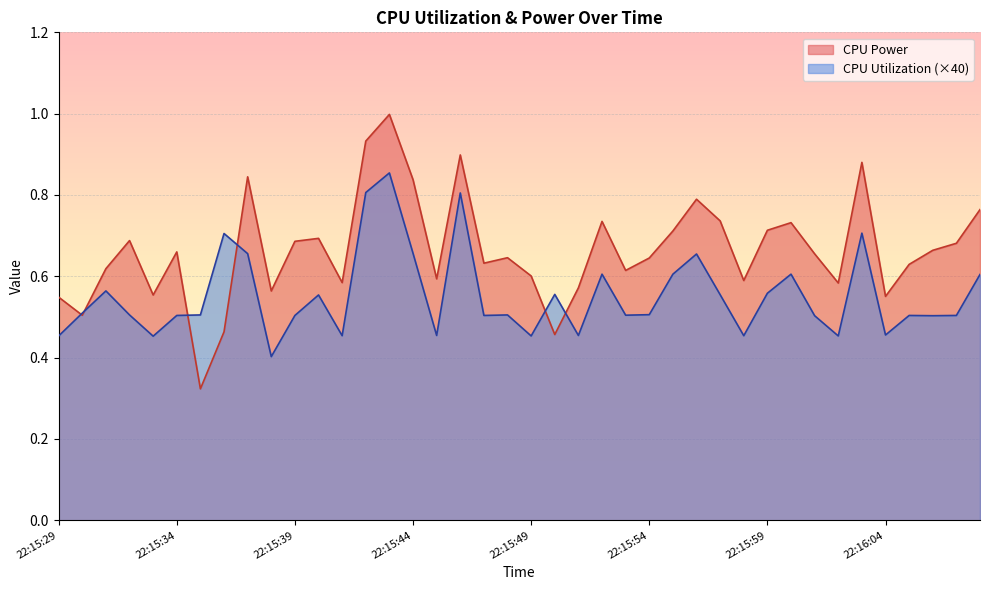

Reading left to right, extract all data points from this chart.

CPU Power: 0.5	0.5	0.6	0.7	0.6	0.7	0.3	0.5	0.8	0.6	0.7	0.7	0.6	0.9	1.0	0.8	0.6	0.9	0.6	0.6	0.6	0.5	0.6	0.7	0.6	0.6	0.7	0.8	0.7	0.6	0.7	0.7	0.7	0.6	0.9	0.6	0.6	0.7	0.7	0.8
CPU Utilization: 0.5	0.5	0.6	0.5	0.5	0.5	0.5	0.7	0.7	0.4	0.5	0.6	0.5	0.8	0.9	0.7	0.5	0.8	0.5	0.5	0.5	0.6	0.5	0.6	0.5	0.5	0.6	0.7	0.6	0.5	0.6	0.6	0.5	0.5	0.7	0.5	0.5	0.5	0.5	0.6